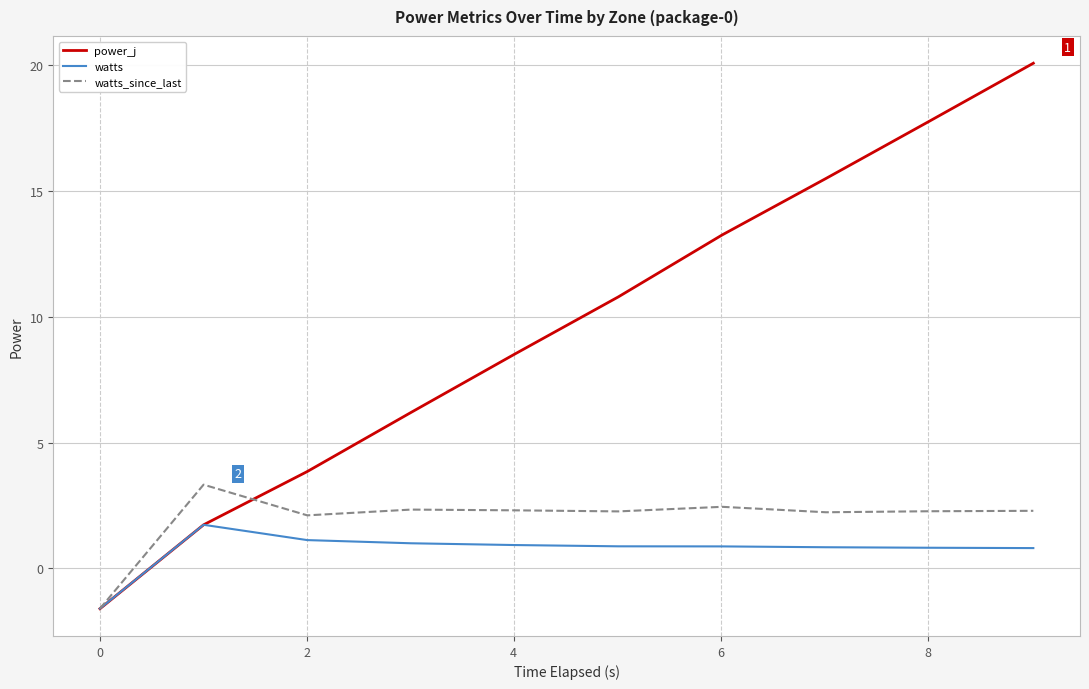

Which series has the largest total across all categories?

power_j